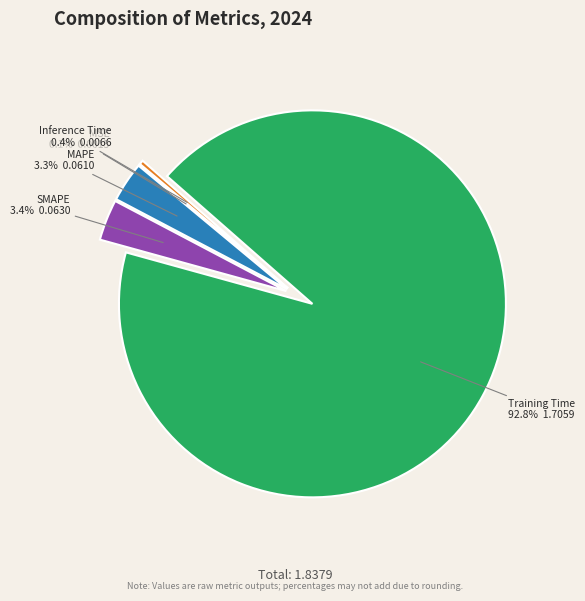

To the nearest percent, what is the difference between the Inference Time and SMAPE slice percentages?

3%